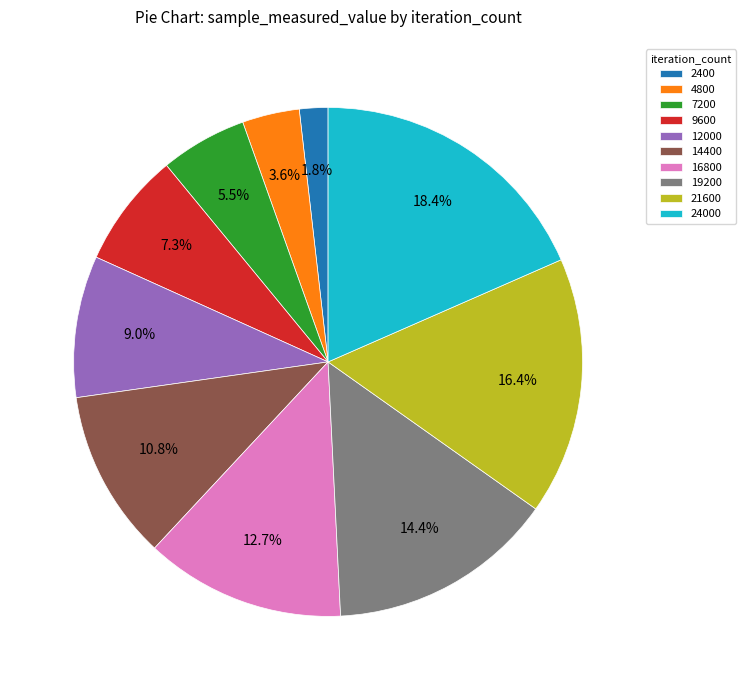

Is there a majority slice in this chart?

No